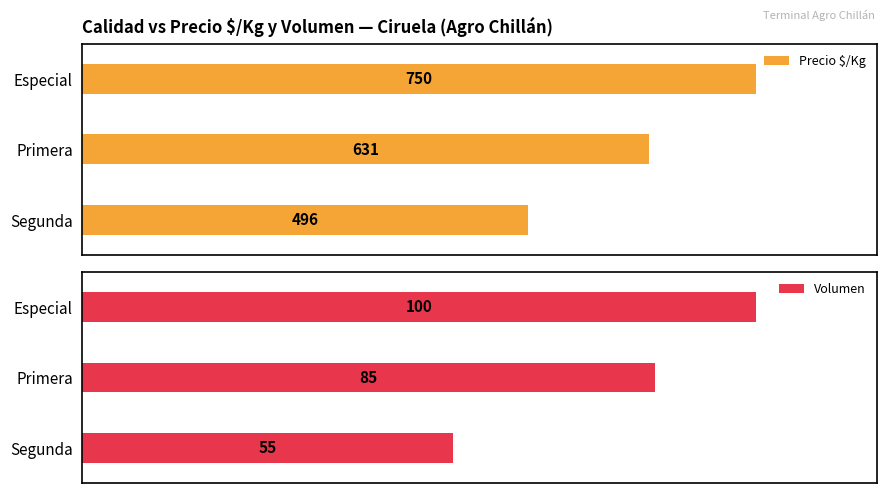

At which label does Precio $/Kg reach its minimum?

Segunda